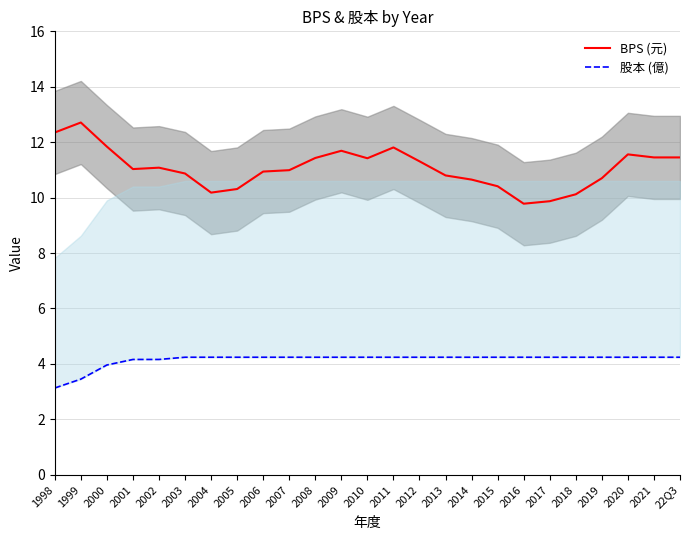

How many data points in 股本 (億) are less than 4?

3